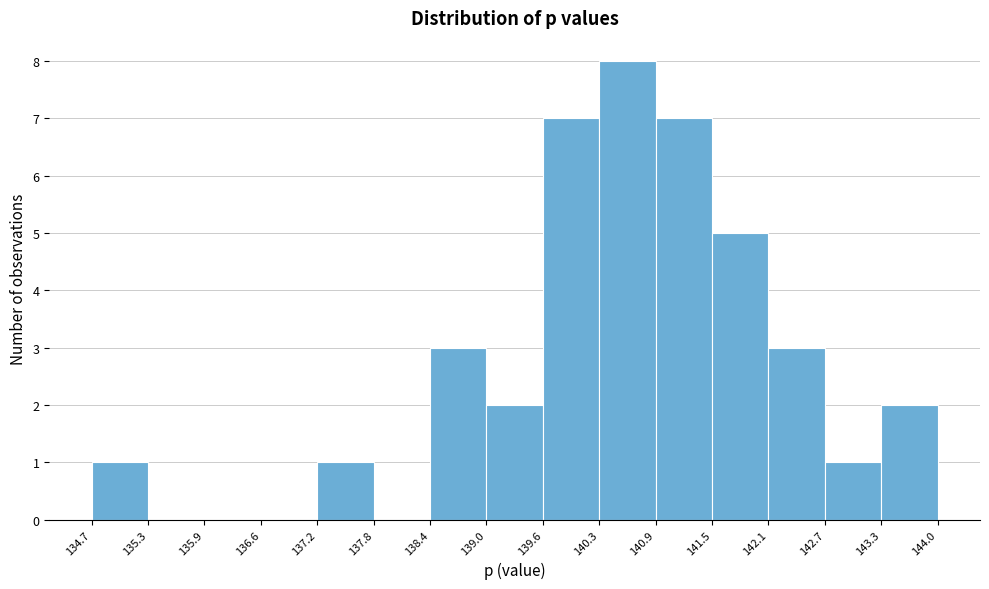

What is the height of the bar covering 139.6 to 140.3 on the x-axis? The values are not printed on the chart, so give them approximately, as read against the axis.

7